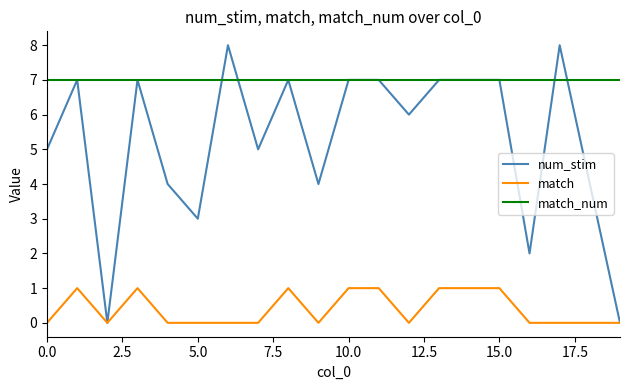

Does the chart display data point markers on the line(s)?

No